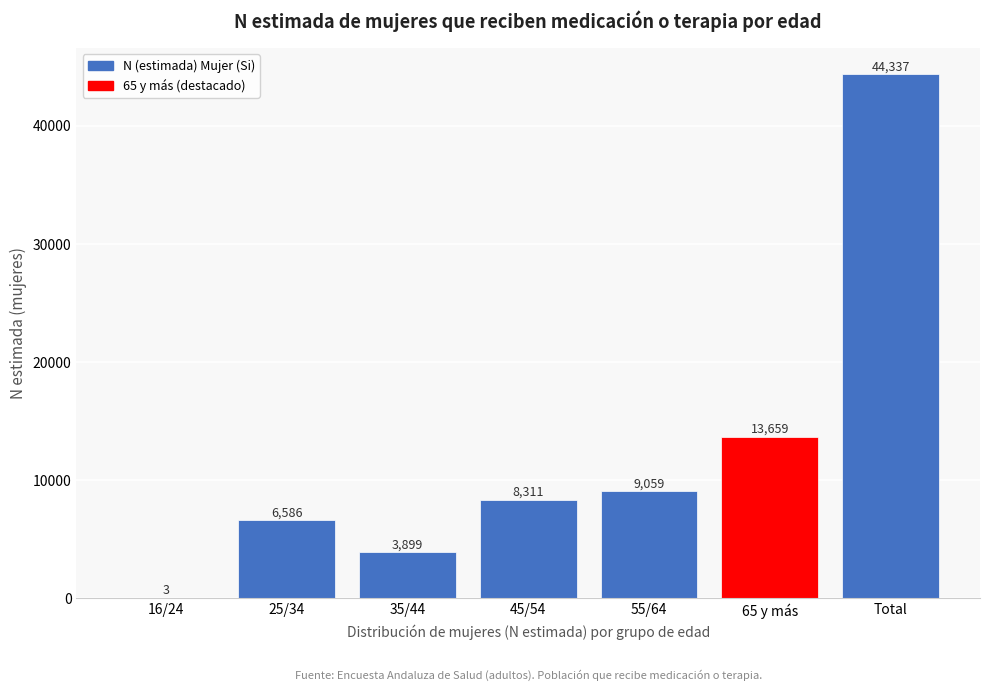

Reading right to left, what are all the values shown in this chart?

Total=44337	65 y más=13659	55/64=9059	45/54=8311	35/44=3899	25/34=6586	16/24=3